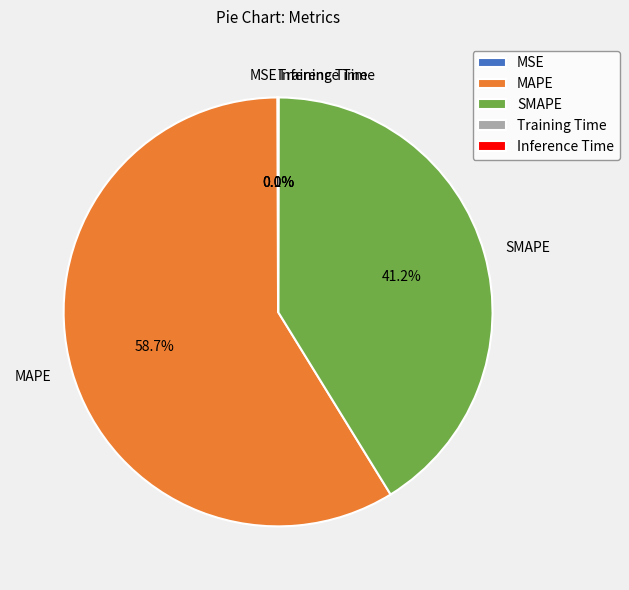

True or false: MAPE accounts for 49% of the total.

False